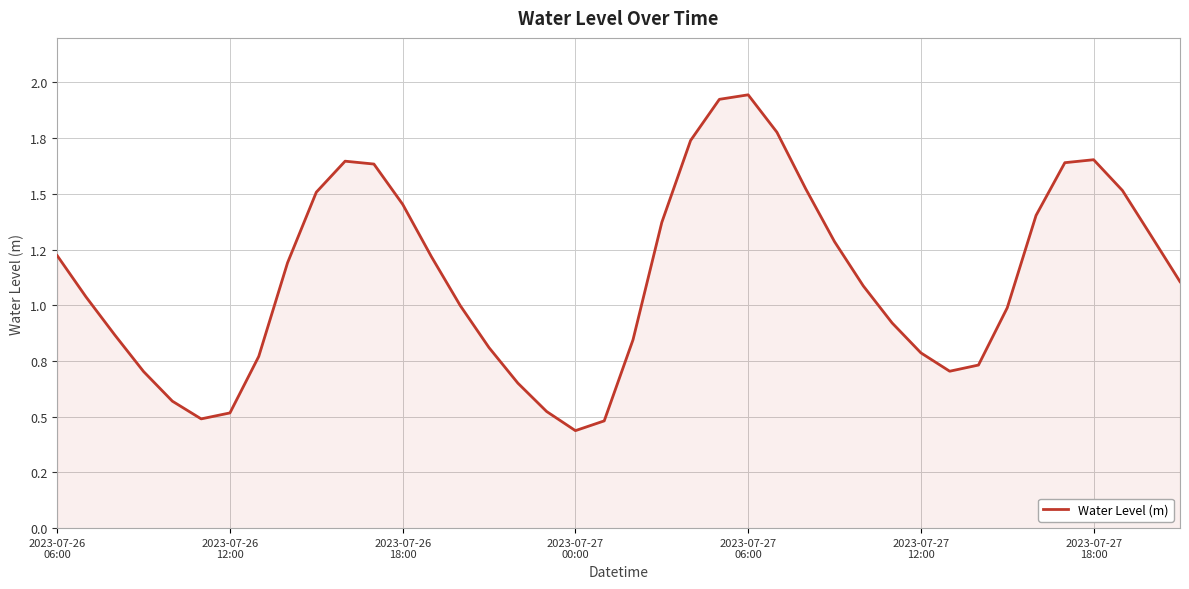

Which label corresponds to the largest value in the chart?

2023-07-27
06:00